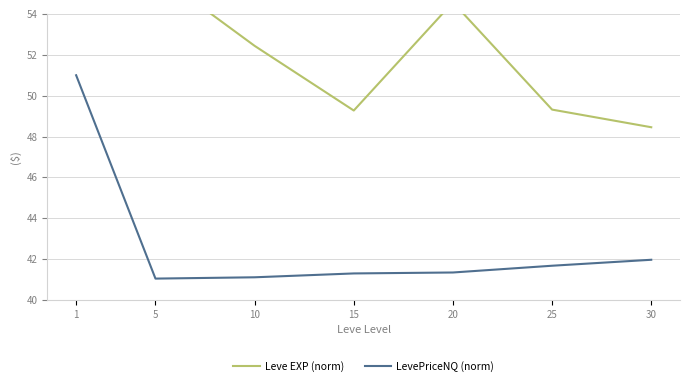

Where is the first local minimum for Leve EXP (norm)?

15